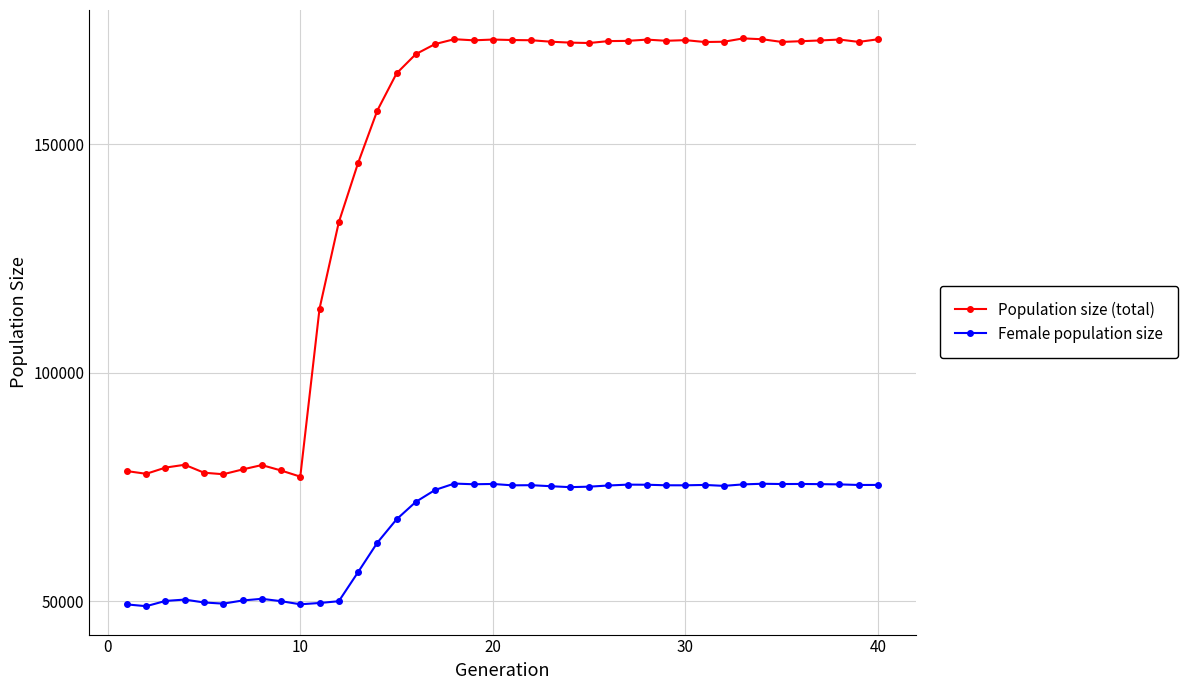

Rank the series by their maximum value, from lowest to highest.

Female population size, Population size (total)